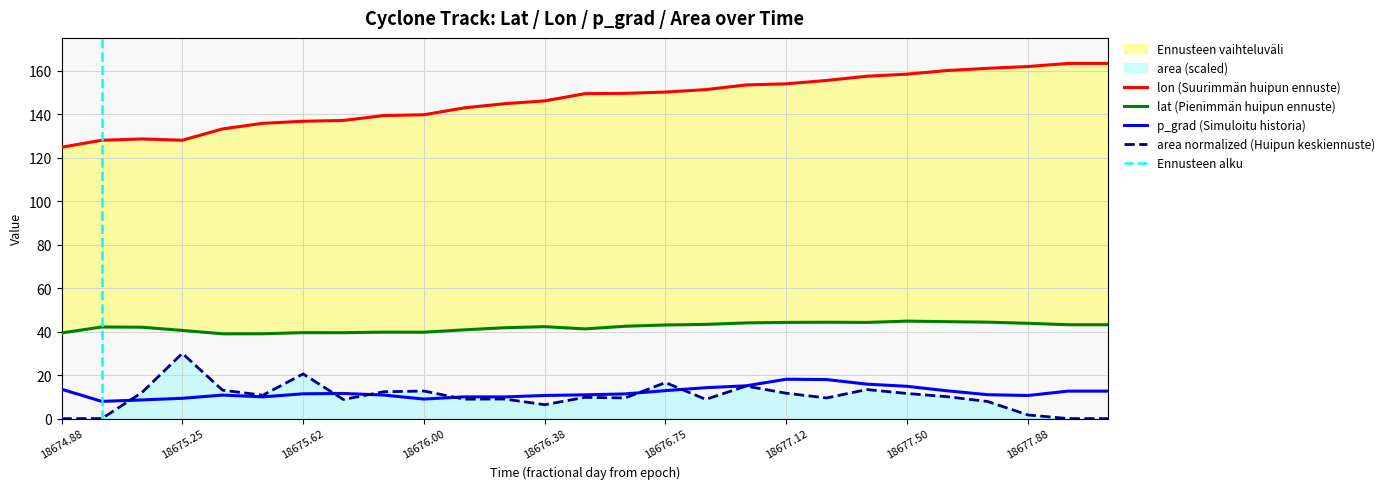

The value of area at 18676.125 is 8.9. True or false?

True